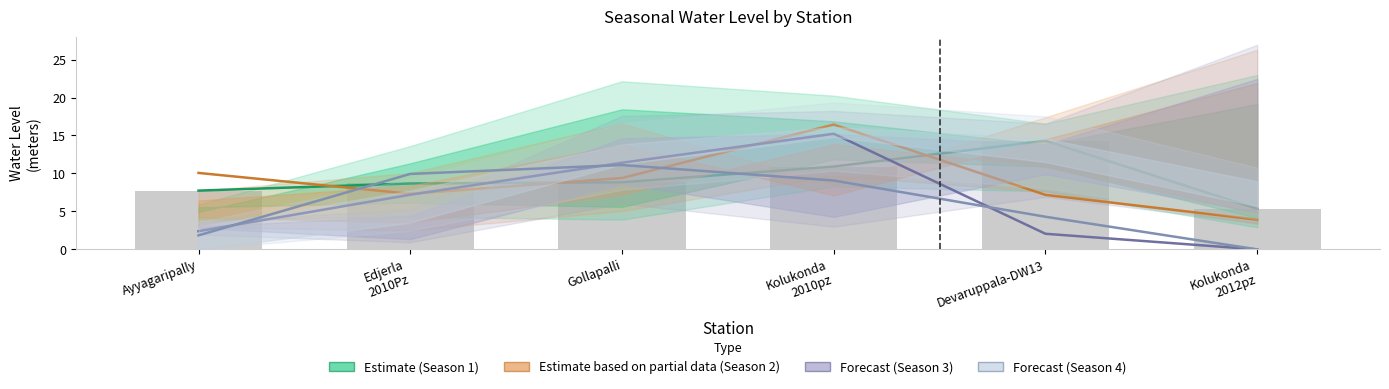

Reading left to right, transcribe all the data shown in this chart.

Estimate (Season 1): 7.7	8.7	8.8	10.9	14.3	5.3
Estimate based on partial data (Season 2): 10.1	7.3	9.4	16.4	7.2	3.9
Forecast (Season 3): 2.4	7.2	11.4	15.2	2.1	0.0
Forecast (Season 4): 1.9	9.9	11.1	9.1	4.3	0.0